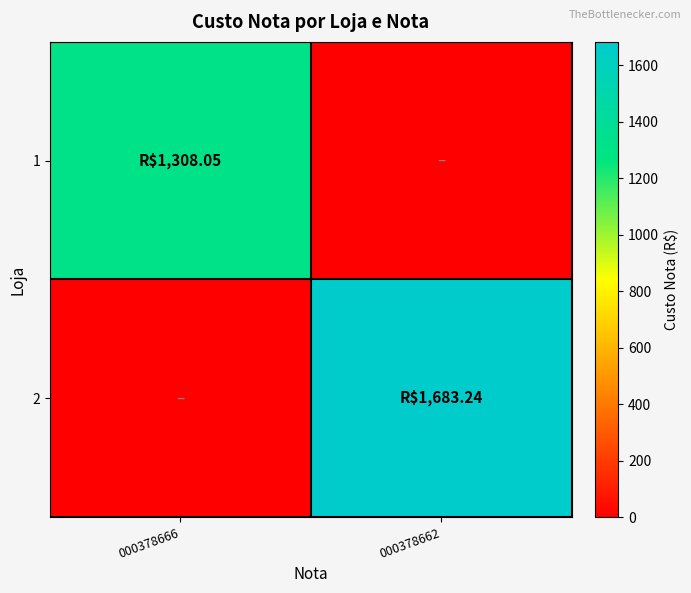

List the series in order of their overall mean, highest first.

2, 1